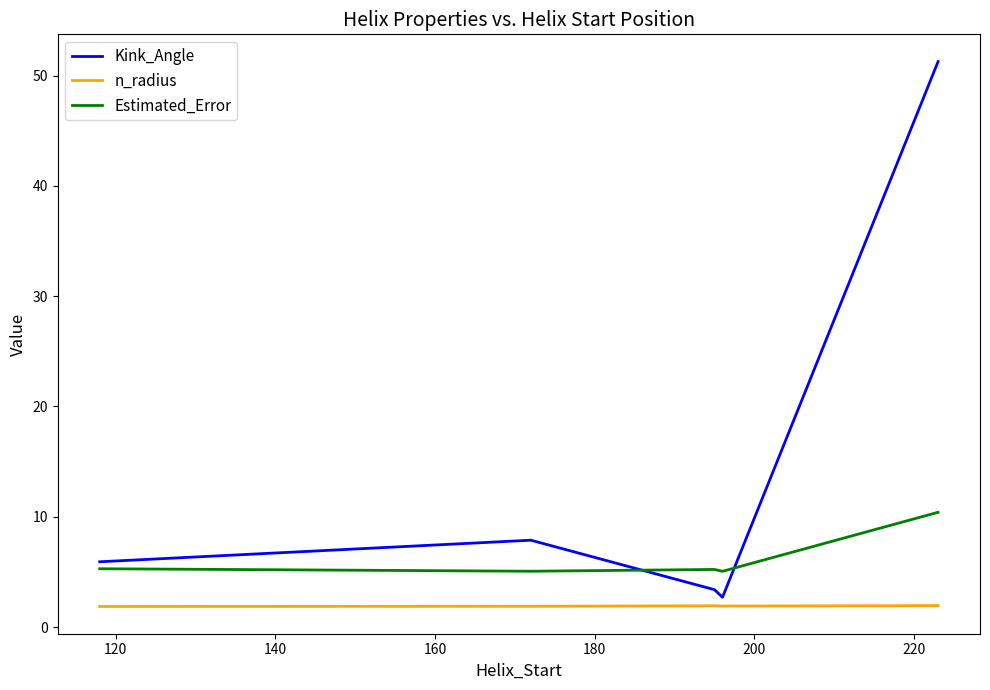

True or false: n_radius has more than 0 points higher than both neighbors.

True